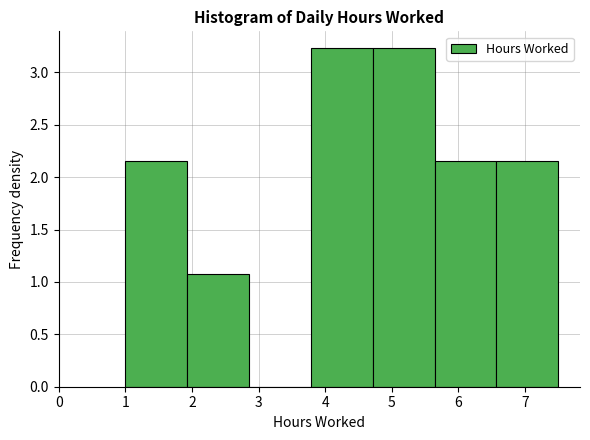

What is the height of the bar covering 5.6 to 6.6 on the x-axis? Neither the bar edges nor the heights are printed on the chart, so give them approximately, as read against the axes.

2.15